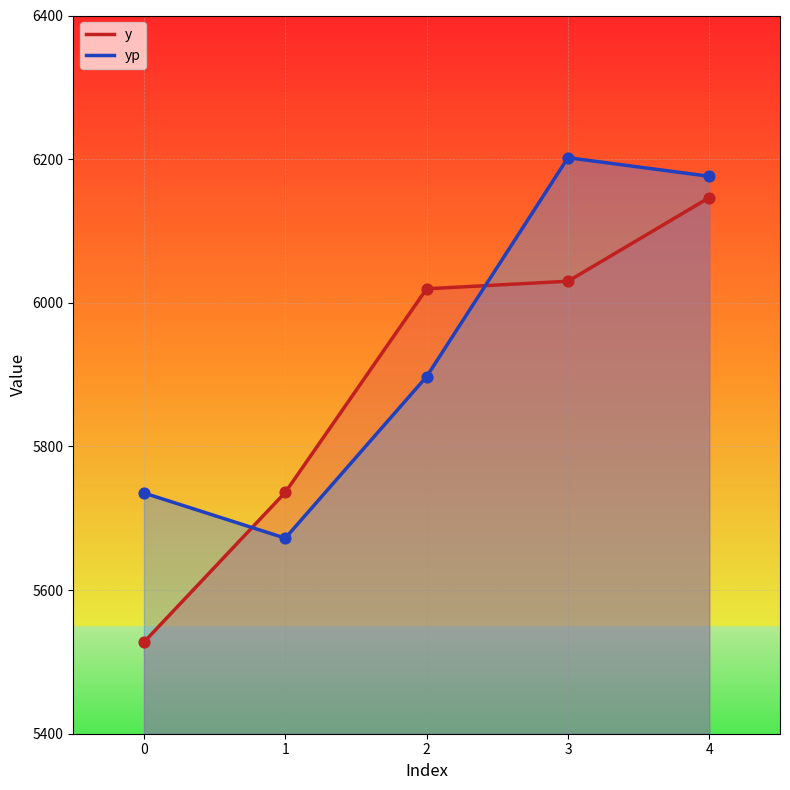

Which series contains the lowest Y value?

y